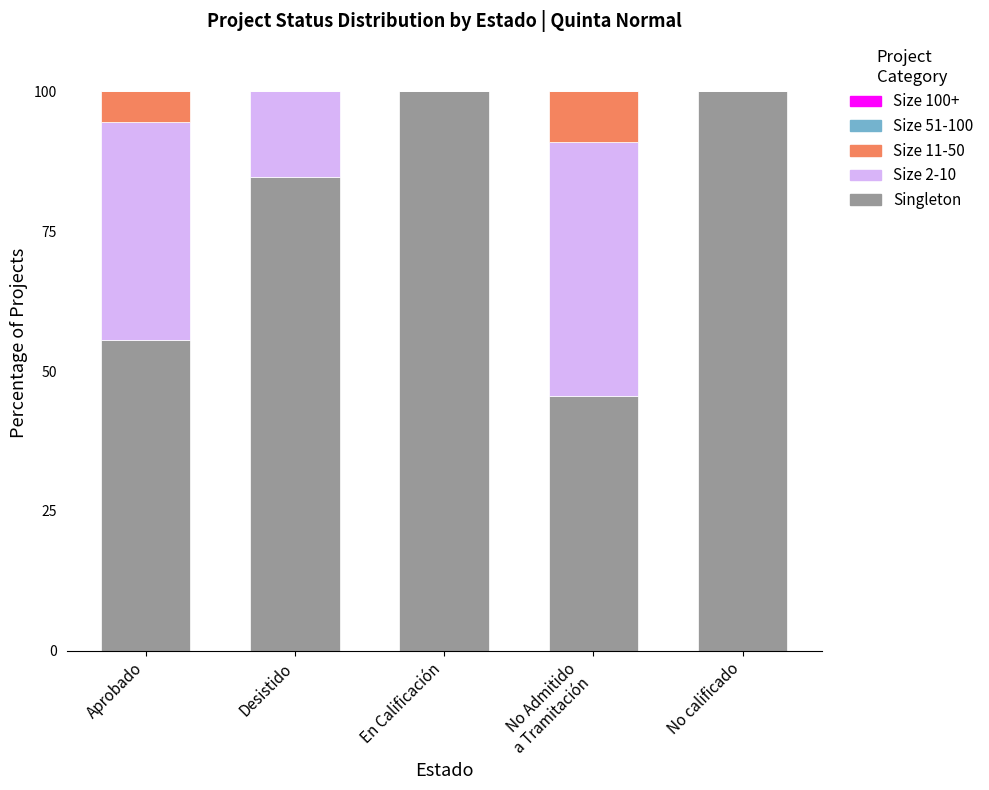

How many data points does each series have?

5